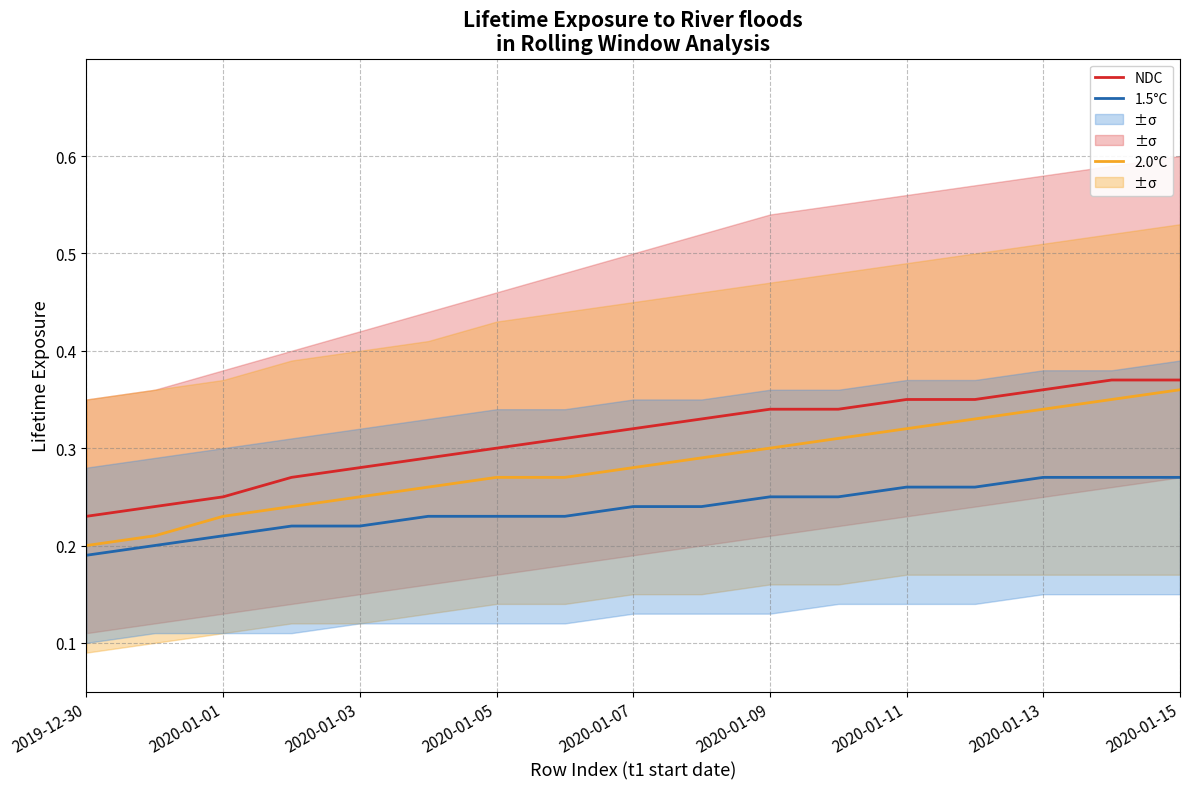

What position from the left is 2019-12-30?

1